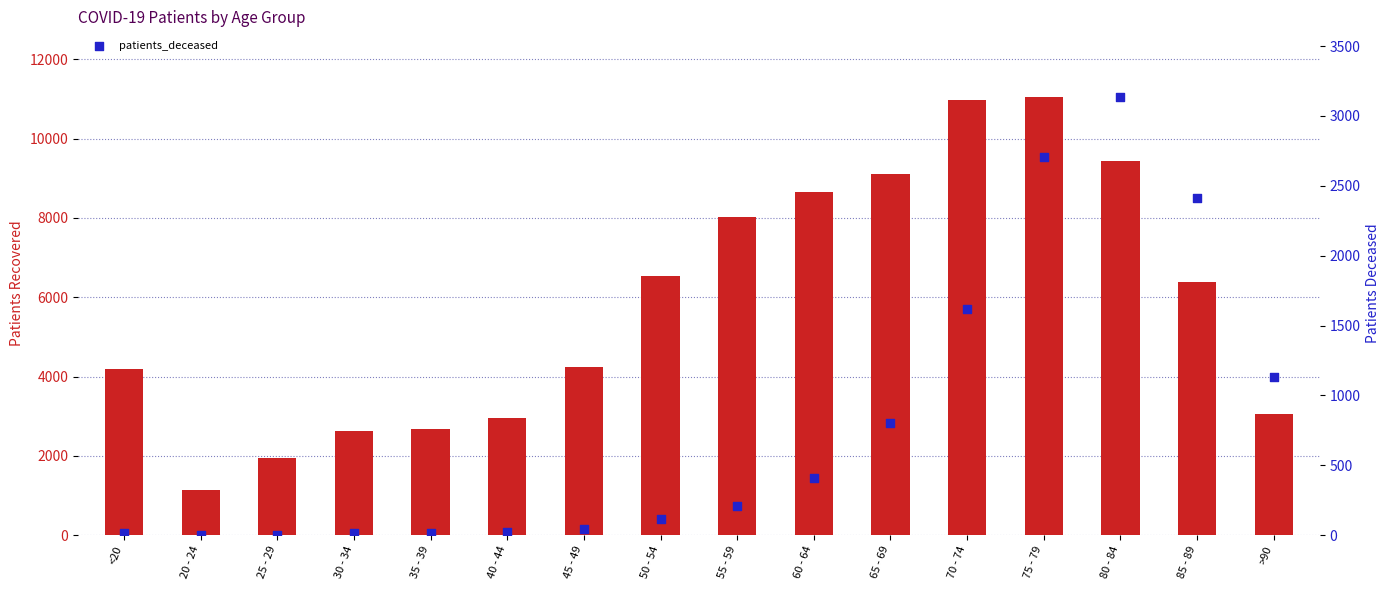

Which series reaches the maximum Y coordinate?

patients_recovered